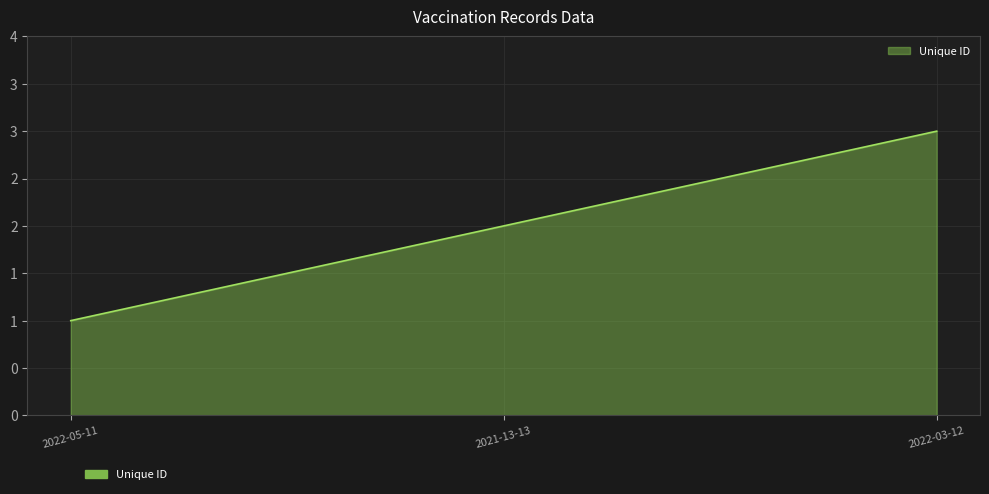

What is the minimum value shown in the chart?

1